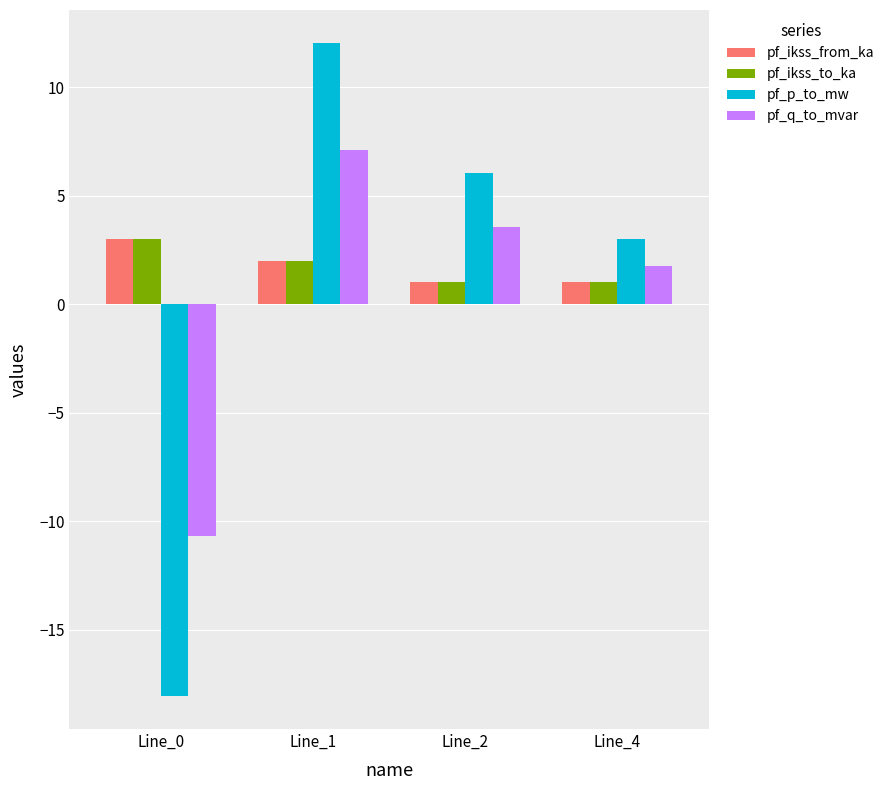

What is the difference between the maximum and second lowest values in the pf_ikss_from_ka series?

2.0